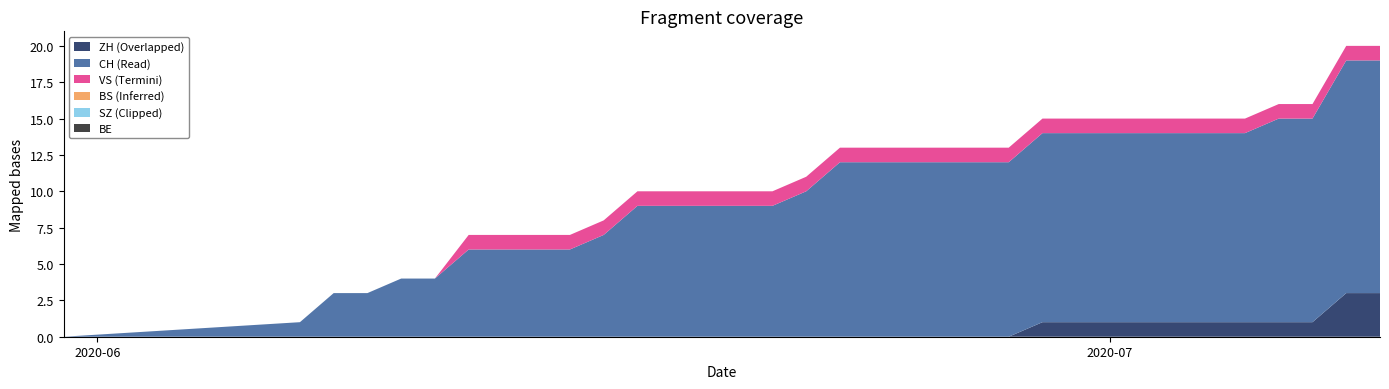

Reading left to right, what are all the values shown in this chart?

CH: 2020-05-31=0	2020-06-07=1	2020-06-08=3	2020-06-09=3	2020-06-10=4	2020-06-11=4	2020-06-12=6	2020-06-13=6	2020-06-14=6	2020-06-15=6	2020-06-16=7	2020-06-17=9	2020-06-18=9	2020-06-19=9	2020-06-20=9	2020-06-21=9	2020-06-22=10	2020-06-23=12	2020-06-24=12	2020-06-25=12	2020-06-26=12	2020-06-27=12	2020-06-28=12	2020-06-29=13	2020-06-30=13	2020-07-01=13	2020-07-02=13	2020-07-03=13	2020-07-04=13	2020-07-05=13	2020-07-06=14	2020-07-07=14	2020-07-08=16	2020-07-09=16
ZH: 2020-05-31=0	2020-06-07=0	2020-06-08=0	2020-06-09=0	2020-06-10=0	2020-06-11=0	2020-06-12=0	2020-06-13=0	2020-06-14=0	2020-06-15=0	2020-06-16=0	2020-06-17=0	2020-06-18=0	2020-06-19=0	2020-06-20=0	2020-06-21=0	2020-06-22=0	2020-06-23=0	2020-06-24=0	2020-06-25=0	2020-06-26=0	2020-06-27=0	2020-06-28=0	2020-06-29=1	2020-06-30=1	2020-07-01=1	2020-07-02=1	2020-07-03=1	2020-07-04=1	2020-07-05=1	2020-07-06=1	2020-07-07=1	2020-07-08=3	2020-07-09=3
BS: 2020-05-31=0	2020-06-07=0	2020-06-08=0	2020-06-09=0	2020-06-10=0	2020-06-11=0	2020-06-12=0	2020-06-13=0	2020-06-14=0	2020-06-15=0	2020-06-16=0	2020-06-17=0	2020-06-18=0	2020-06-19=0	2020-06-20=0	2020-06-21=0	2020-06-22=0	2020-06-23=0	2020-06-24=0	2020-06-25=0	2020-06-26=0	2020-06-27=0	2020-06-28=0	2020-06-29=0	2020-06-30=0	2020-07-01=0	2020-07-02=0	2020-07-03=0	2020-07-04=0	2020-07-05=0	2020-07-06=0	2020-07-07=0	2020-07-08=0	2020-07-09=0
SZ: 2020-05-31=0	2020-06-07=0	2020-06-08=0	2020-06-09=0	2020-06-10=0	2020-06-11=0	2020-06-12=0	2020-06-13=0	2020-06-14=0	2020-06-15=0	2020-06-16=0	2020-06-17=0	2020-06-18=0	2020-06-19=0	2020-06-20=0	2020-06-21=0	2020-06-22=0	2020-06-23=0	2020-06-24=0	2020-06-25=0	2020-06-26=0	2020-06-27=0	2020-06-28=0	2020-06-29=0	2020-06-30=0	2020-07-01=0	2020-07-02=0	2020-07-03=0	2020-07-04=0	2020-07-05=0	2020-07-06=0	2020-07-07=0	2020-07-08=0	2020-07-09=0
VS: 2020-05-31=0	2020-06-07=0	2020-06-08=0	2020-06-09=0	2020-06-10=0	2020-06-11=0	2020-06-12=1	2020-06-13=1	2020-06-14=1	2020-06-15=1	2020-06-16=1	2020-06-17=1	2020-06-18=1	2020-06-19=1	2020-06-20=1	2020-06-21=1	2020-06-22=1	2020-06-23=1	2020-06-24=1	2020-06-25=1	2020-06-26=1	2020-06-27=1	2020-06-28=1	2020-06-29=1	2020-06-30=1	2020-07-01=1	2020-07-02=1	2020-07-03=1	2020-07-04=1	2020-07-05=1	2020-07-06=1	2020-07-07=1	2020-07-08=1	2020-07-09=1
BE: 2020-05-31=0	2020-06-07=0	2020-06-08=0	2020-06-09=0	2020-06-10=0	2020-06-11=0	2020-06-12=0	2020-06-13=0	2020-06-14=0	2020-06-15=0	2020-06-16=0	2020-06-17=0	2020-06-18=0	2020-06-19=0	2020-06-20=0	2020-06-21=0	2020-06-22=0	2020-06-23=0	2020-06-24=0	2020-06-25=0	2020-06-26=0	2020-06-27=0	2020-06-28=0	2020-06-29=0	2020-06-30=0	2020-07-01=0	2020-07-02=0	2020-07-03=0	2020-07-04=0	2020-07-05=0	2020-07-06=0	2020-07-07=0	2020-07-08=0	2020-07-09=0